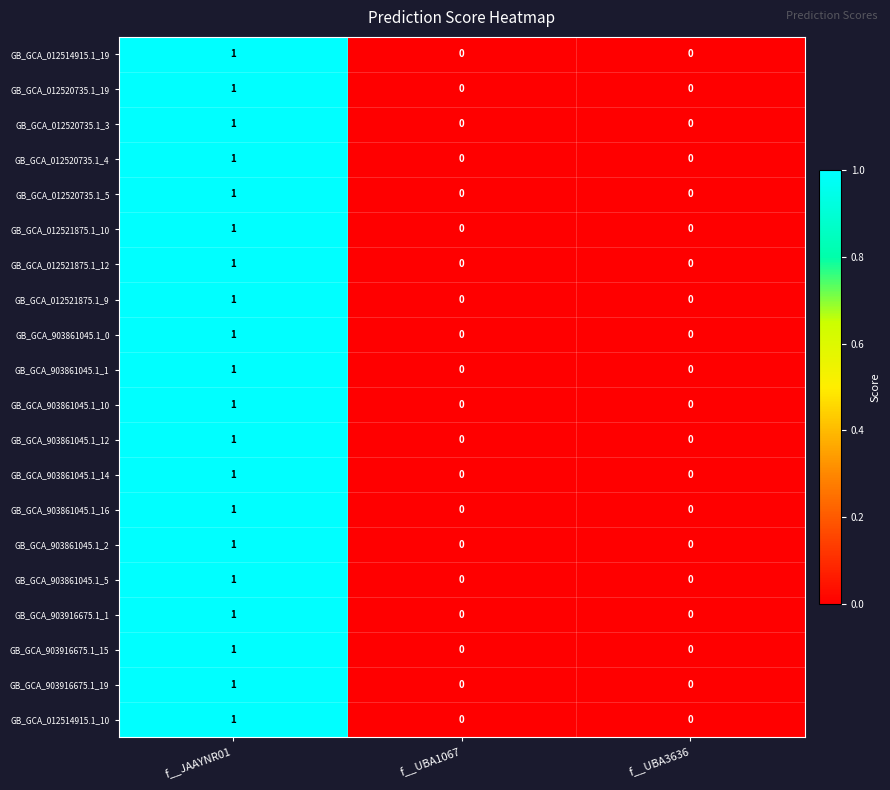

At which category is the sum across all series the highest?

f__JAAYNR01